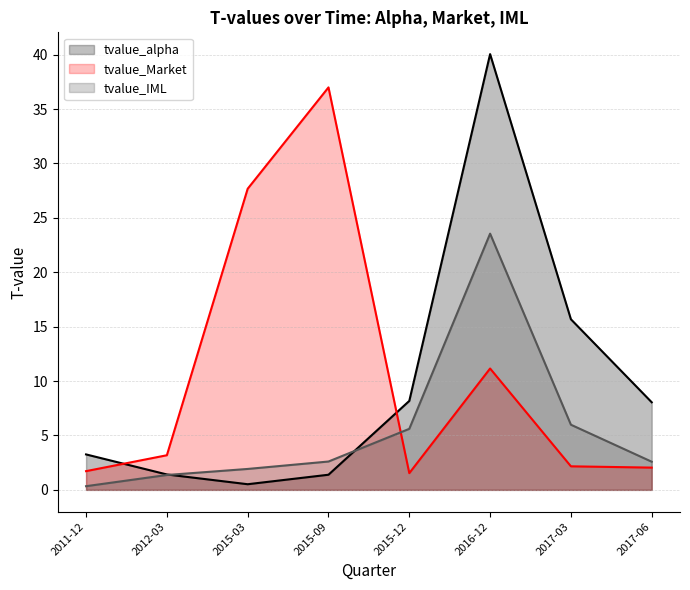

What is the total value across all series at 2017-03?

23.8